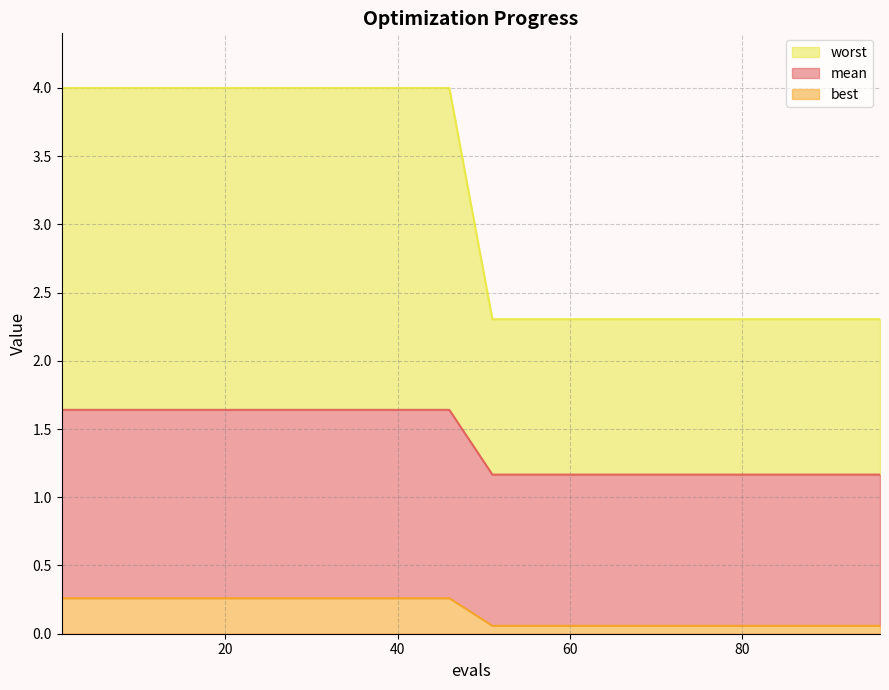

List the labels in order of mean value, largest first.

1, 6, 11, 16, 21, 26, 31, 36, 41, 46, 51, 56, 61, 66, 71, 76, 81, 86, 91, 96